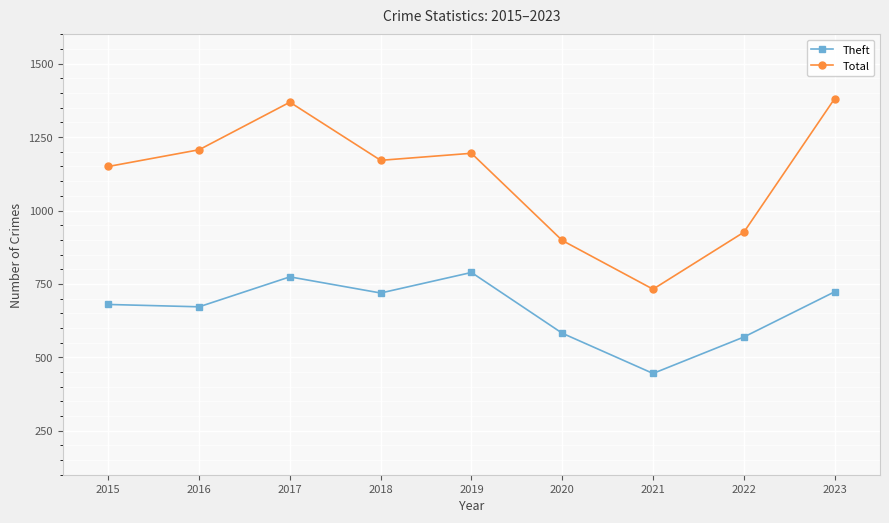

How many data points in Total are less than 1171?

4